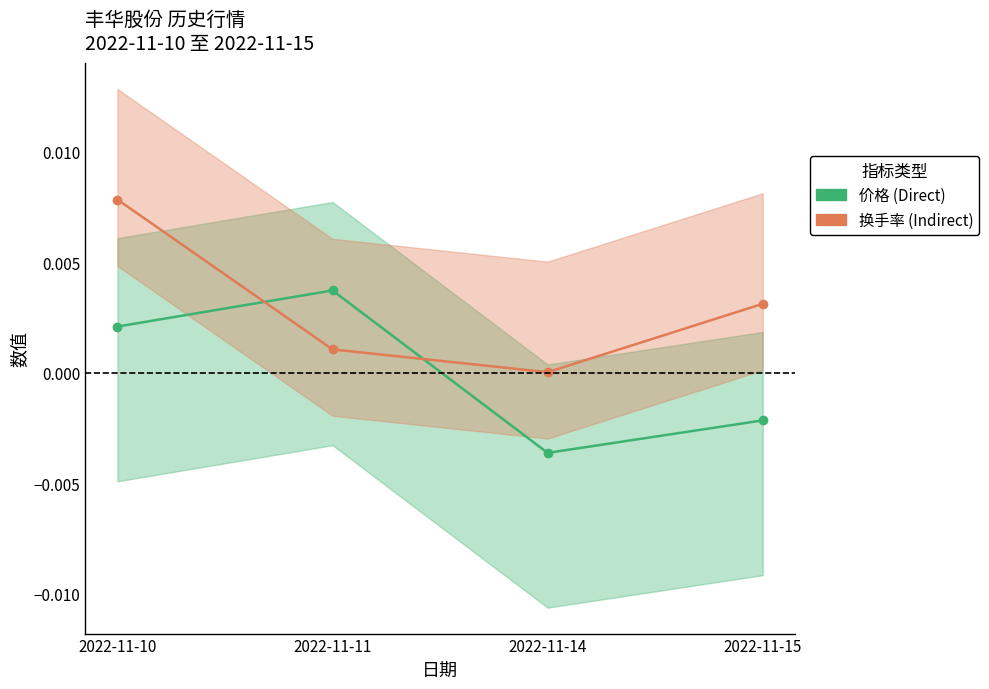

How many values in the 价格 (normalized) series are below 0?

2